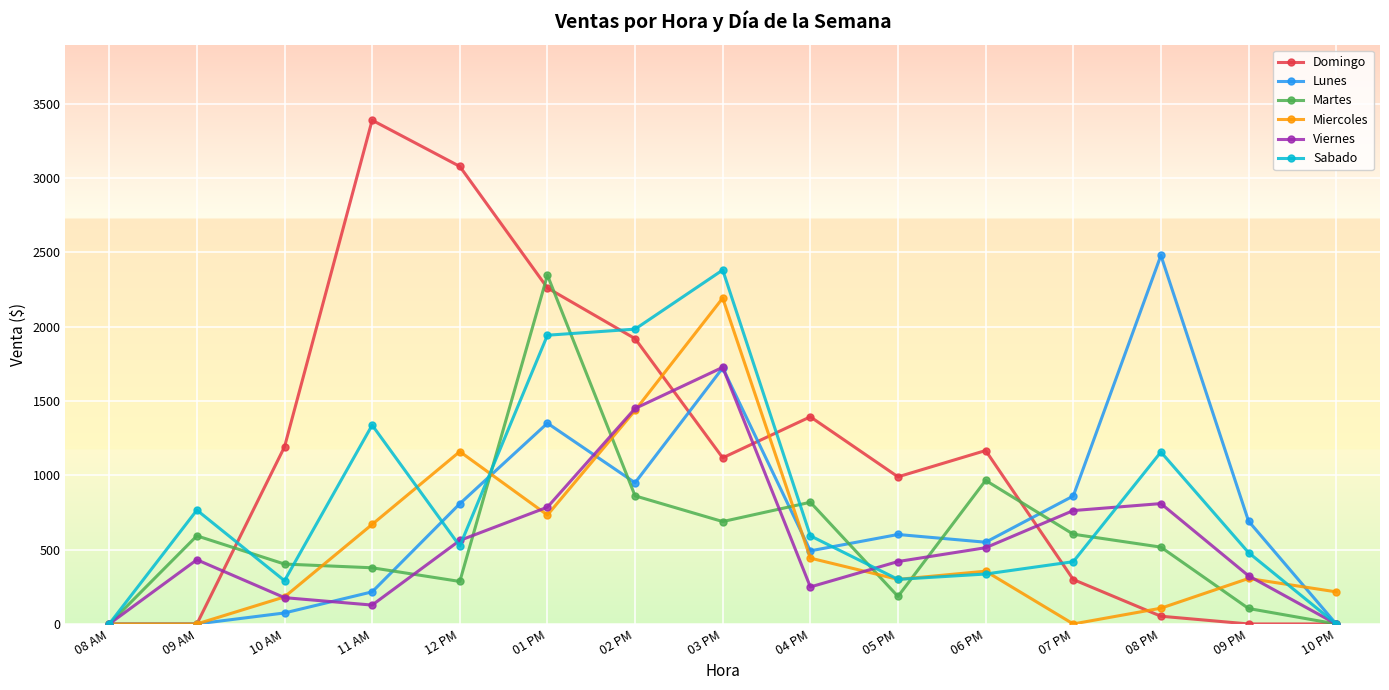

What is the approximate value of Lunes at 04 PM?

492